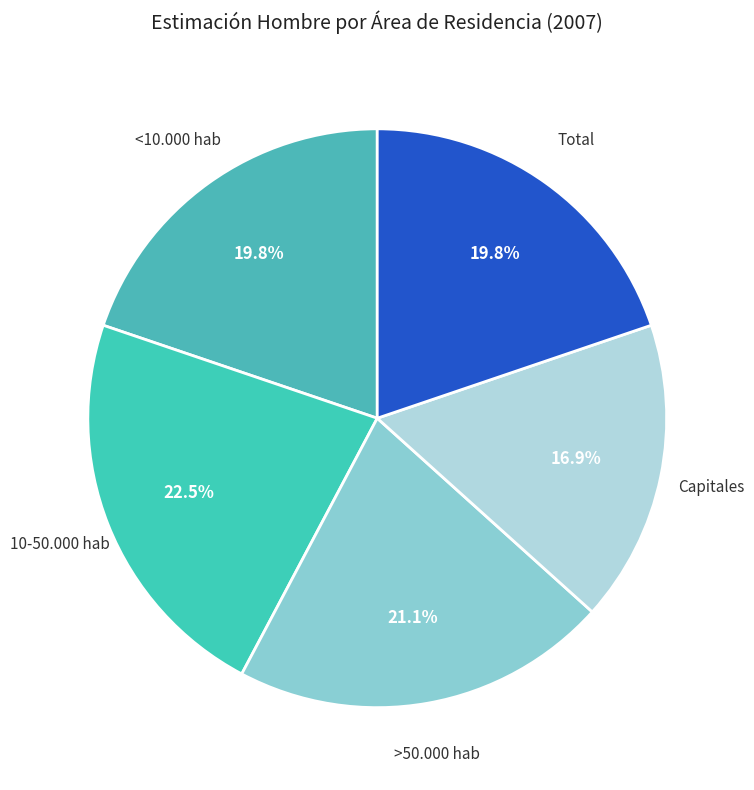

True or false: <10.000 hab accounts for 5% of the total.

False